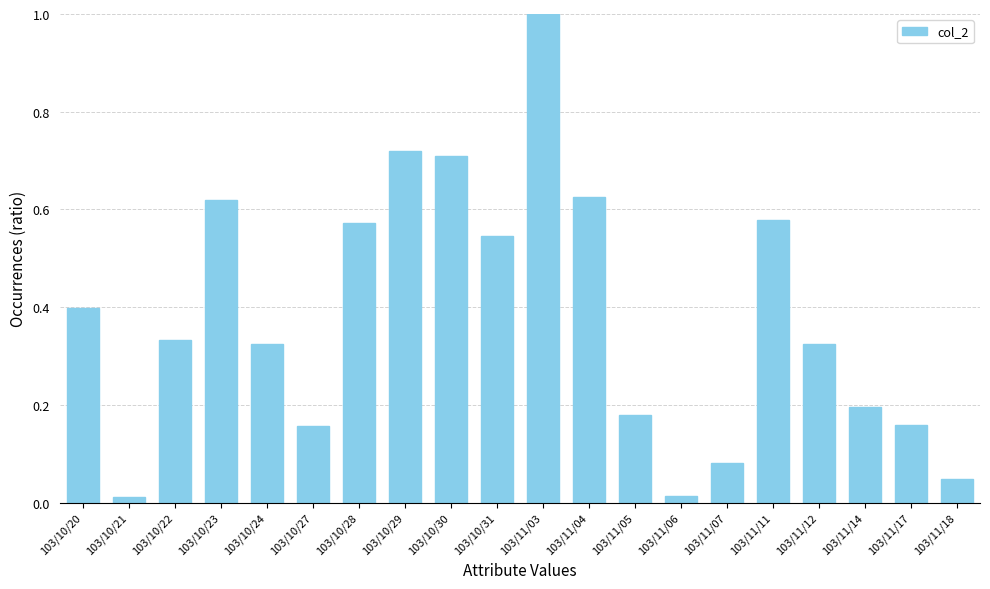

Count the number of categories in the chart.

20